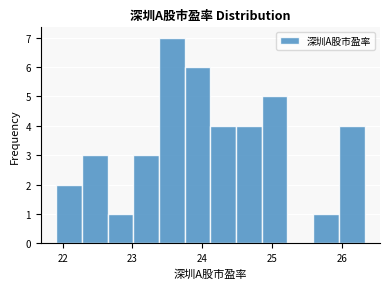

Read against the x-axis, roughly where is the centre of the tallest bar?

23.6